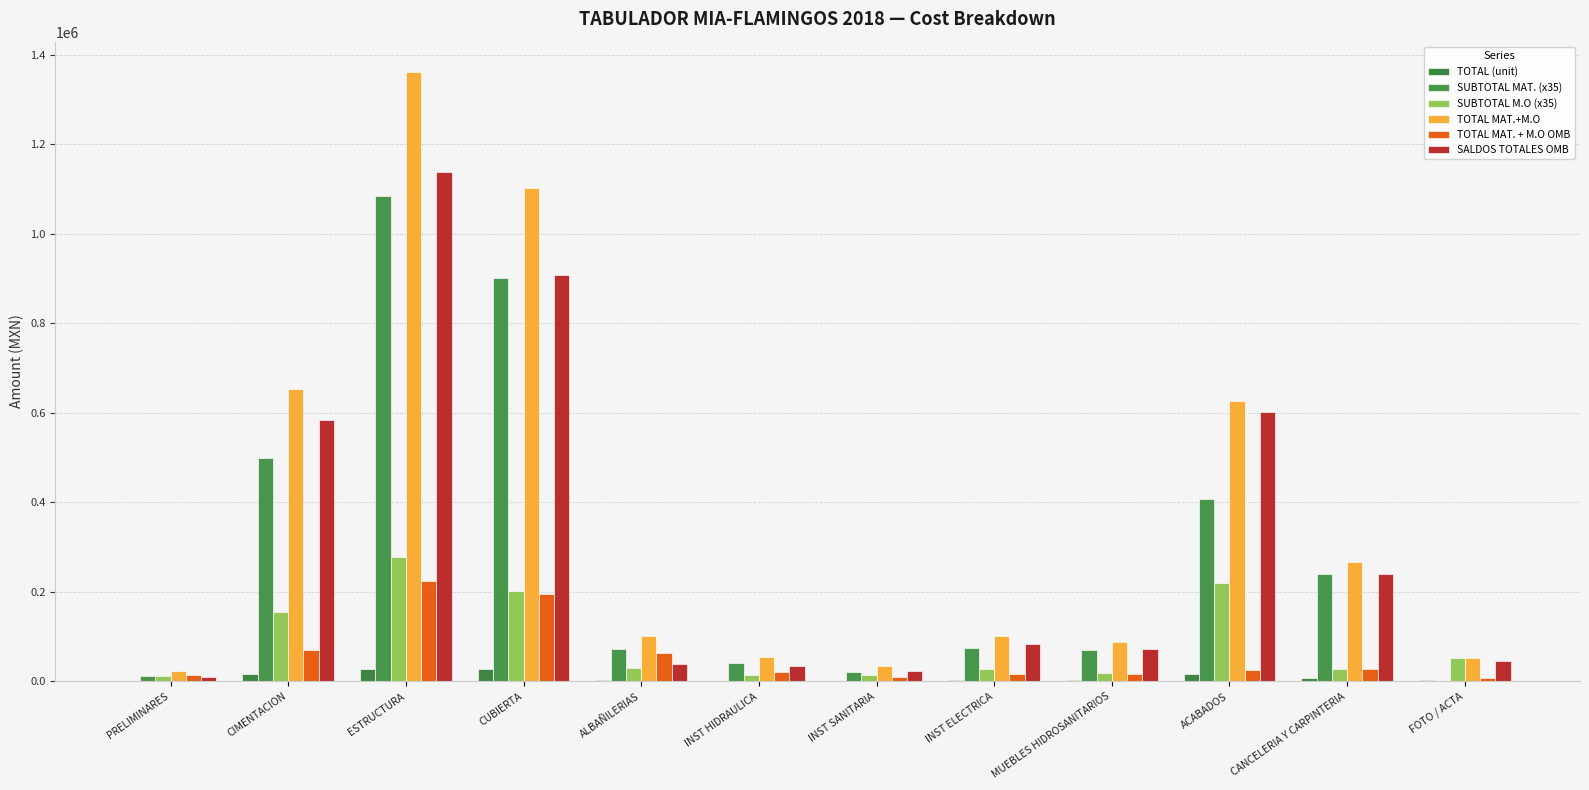

What is the average value of the TOTAL MAT.+M.O series?

372458.3